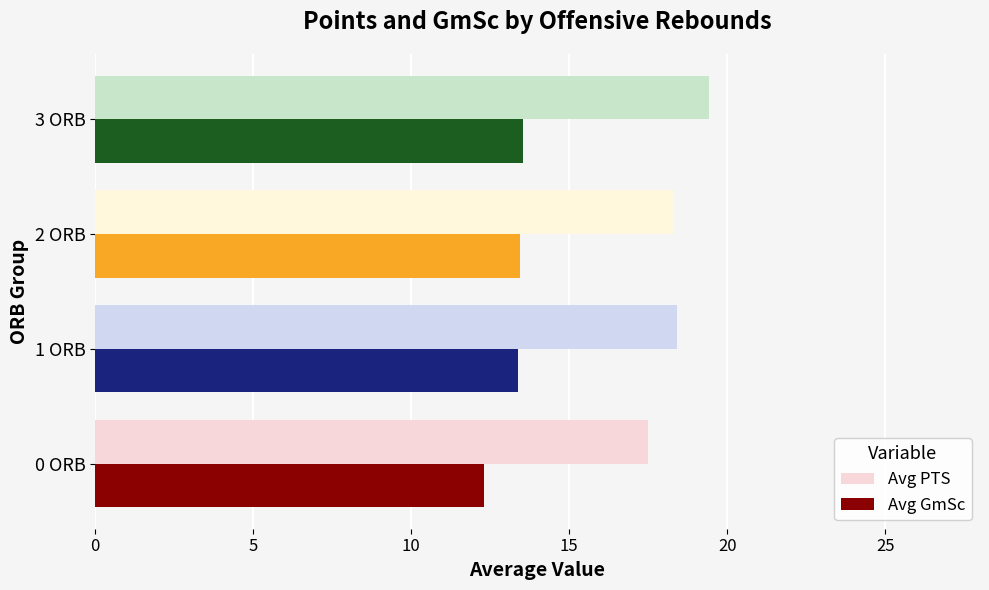

What is the difference between the highest and lowest values at 3 ORB?

5.9